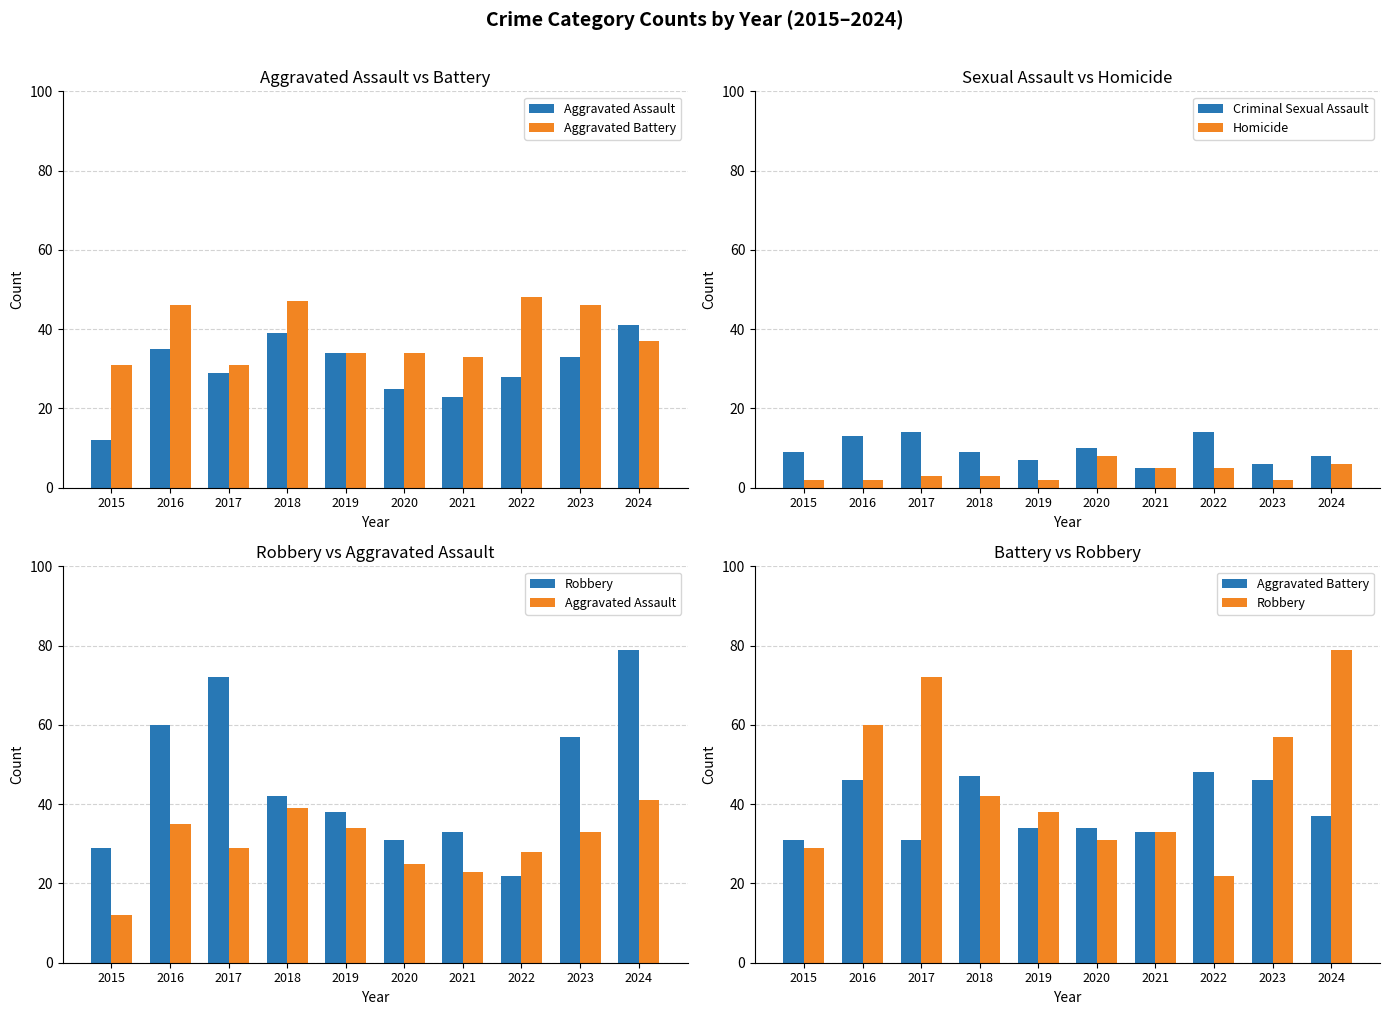

At which category is the sum across all series the highest?

2024